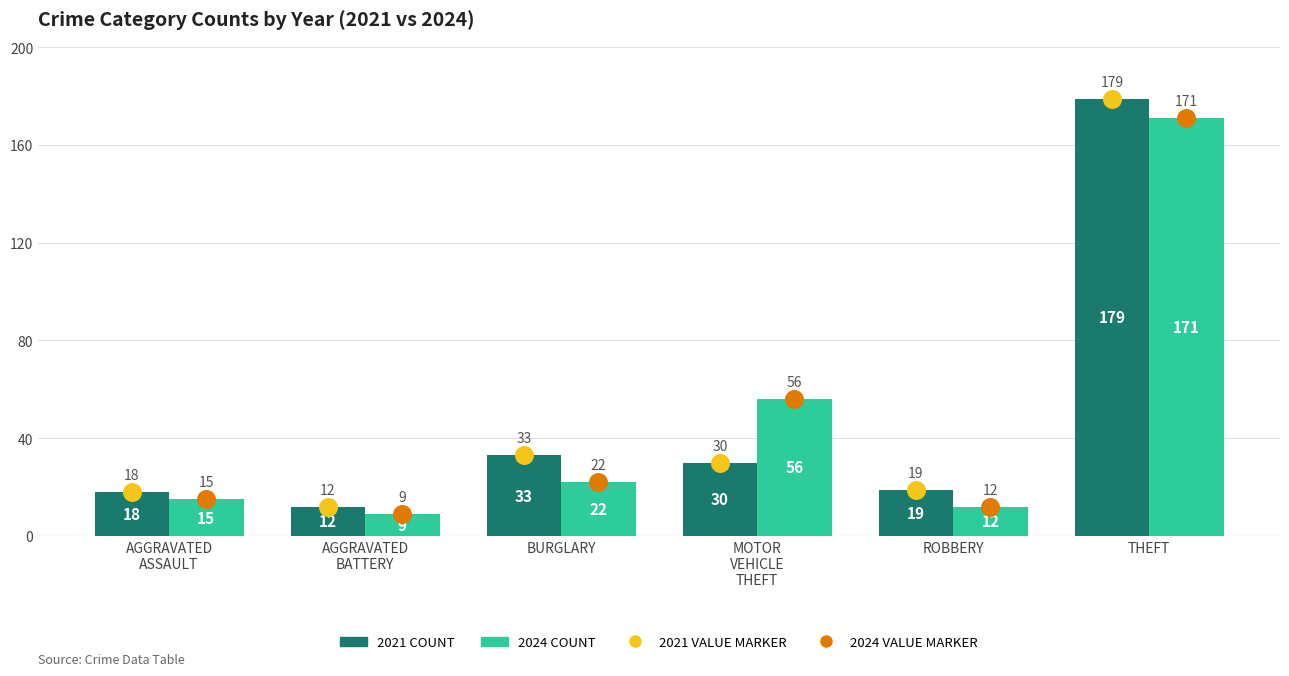

At how many categories does at least one series exceed 14?

5